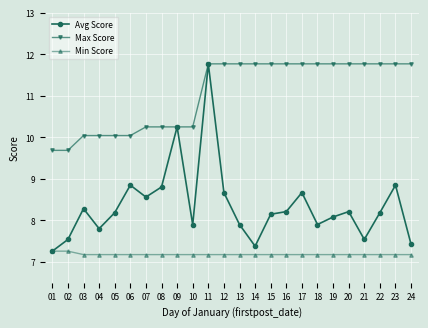

Rank the series by their average value, from highest to lowest.

Max Score, Avg Score, Min Score